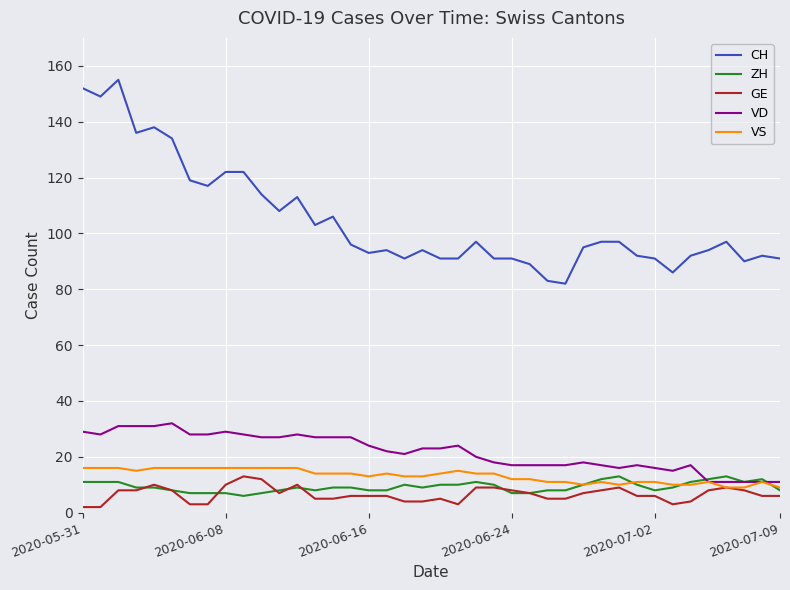

True or false: CH and ZH intersect in this chart.

False